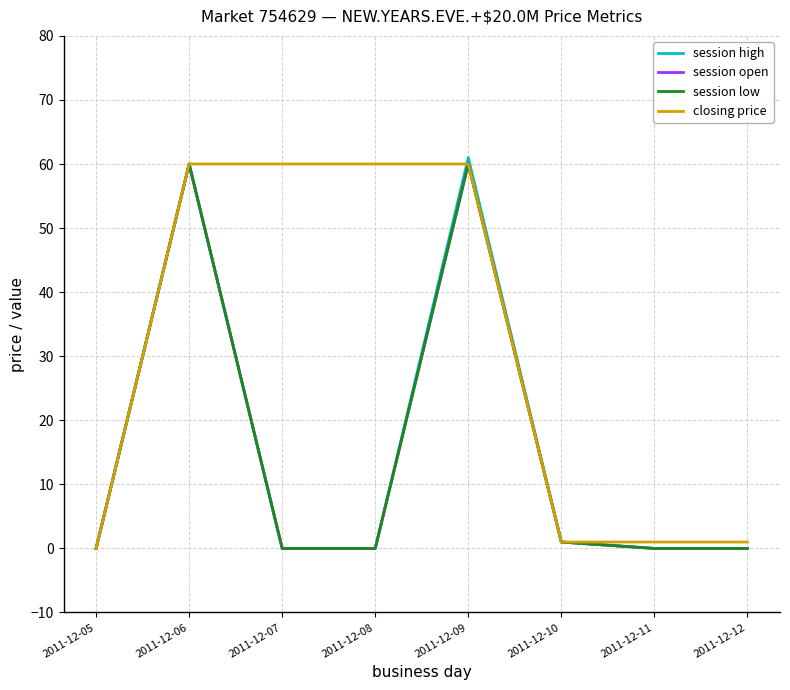

Where is closing price nearest to the value 30?

2011-12-10